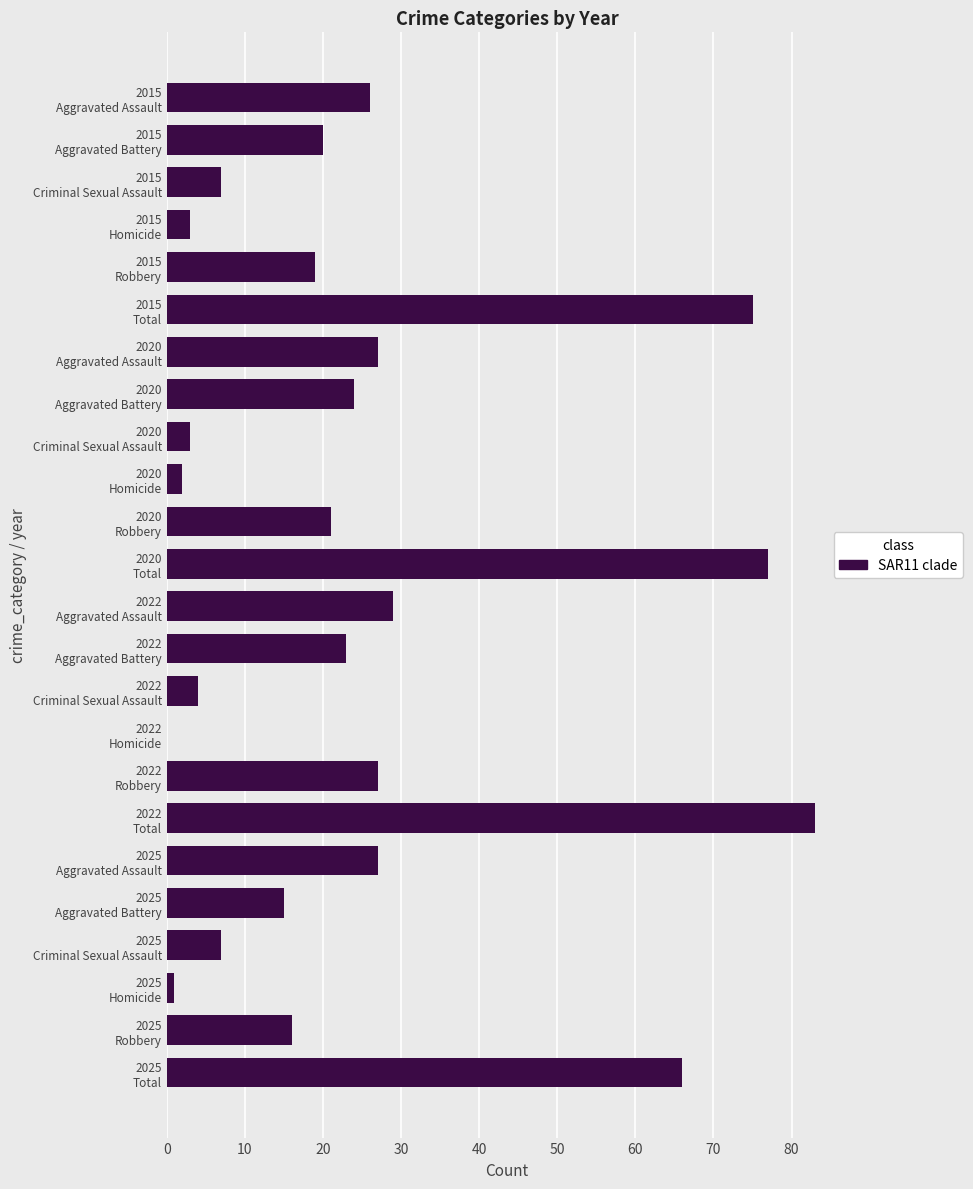

What is the maximum value shown in the chart?

83